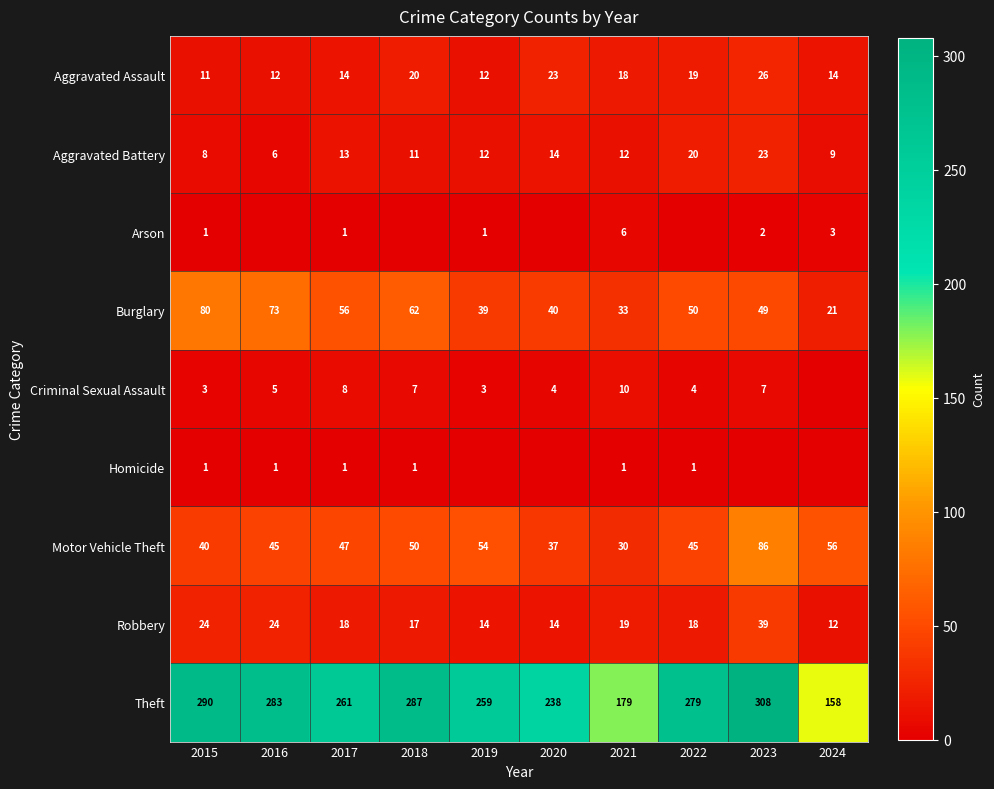

What value does the Aggravated Battery series have at 2024?

9